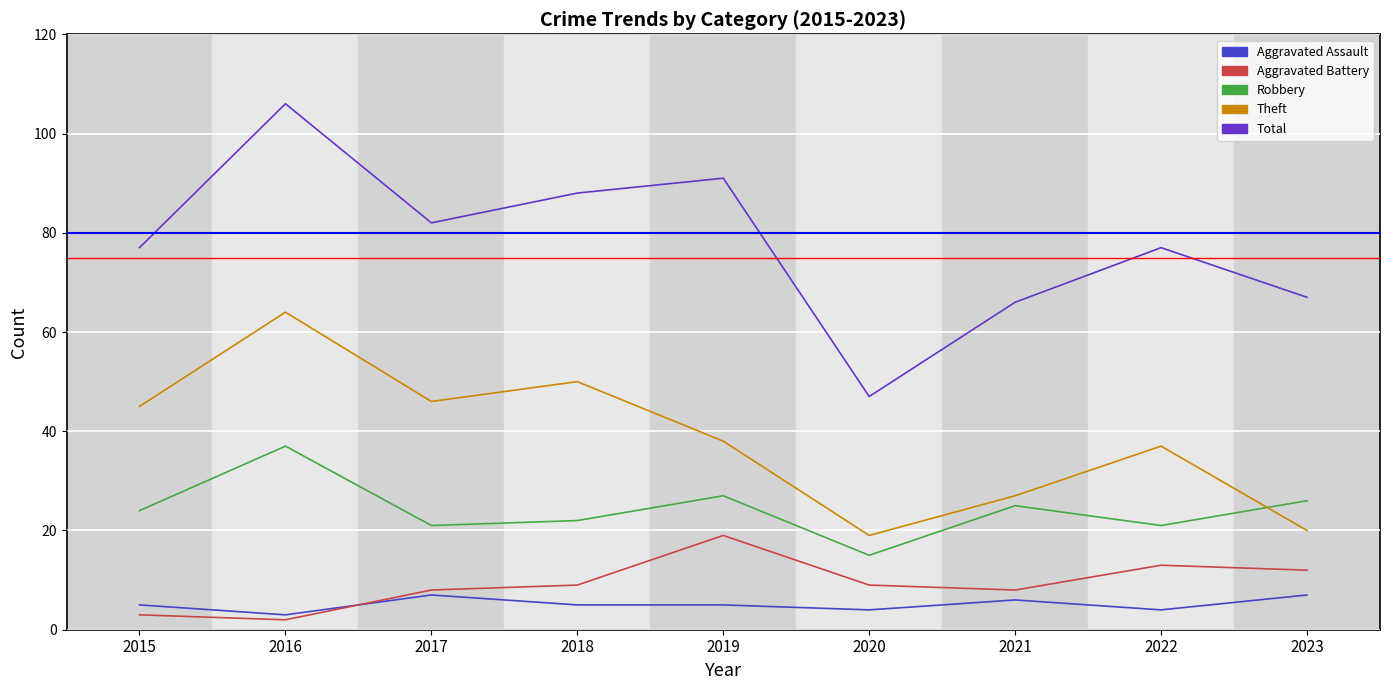

What value does the Theft series have at 2023, to the nearest 5?

20